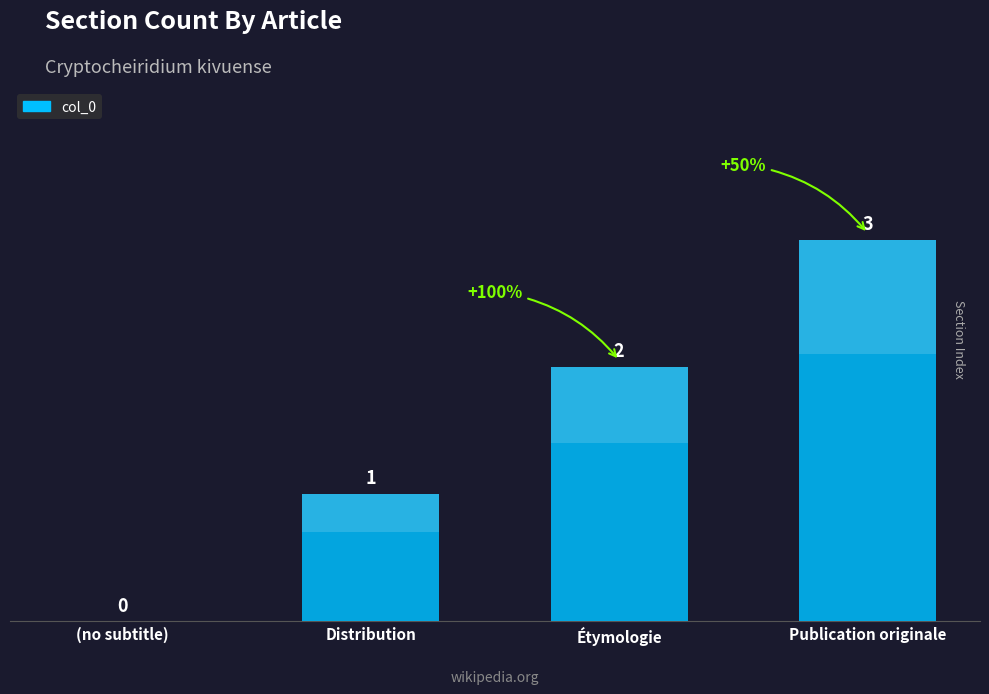

What is the label of the 1st bar from the right?

Publication originale